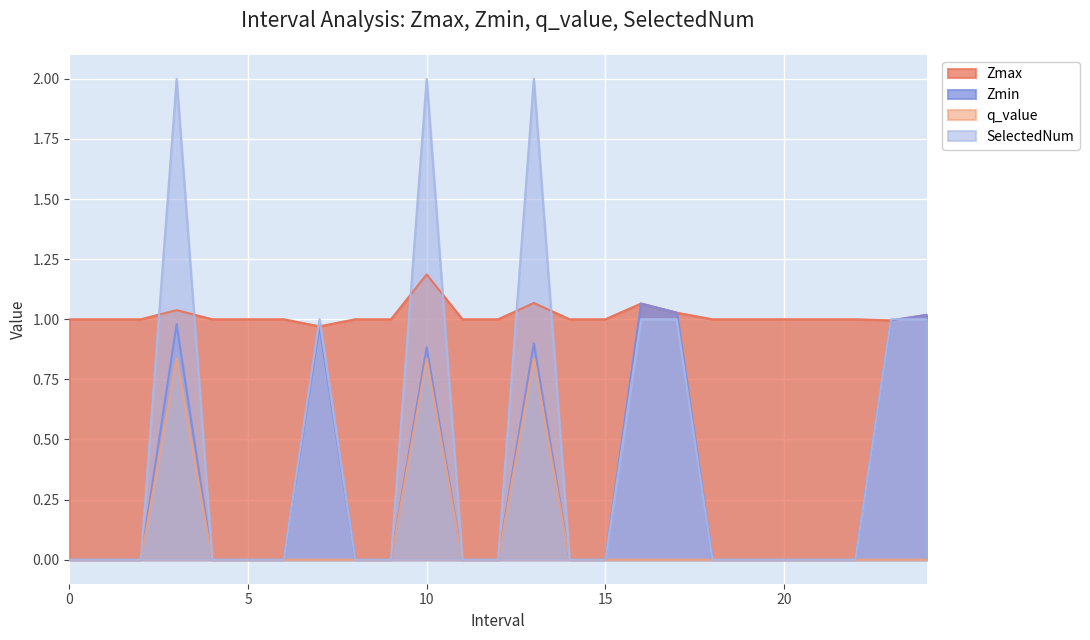

What position from the right is 21?

4